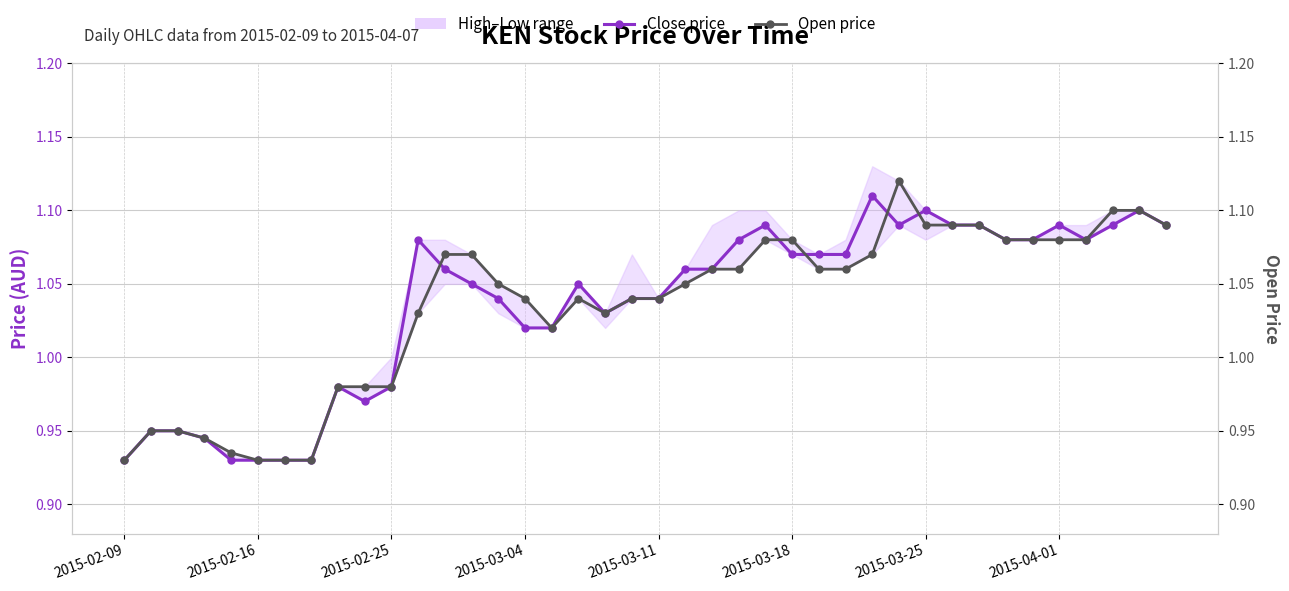

The Open price series shows 1.7 at 28. True or false?

False